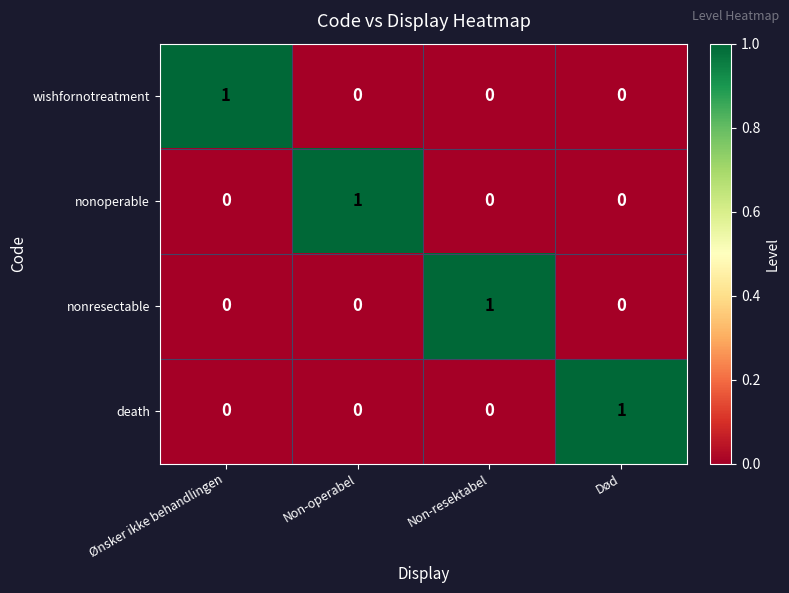

At which label does nonoperable reach its peak?

Non-operabel